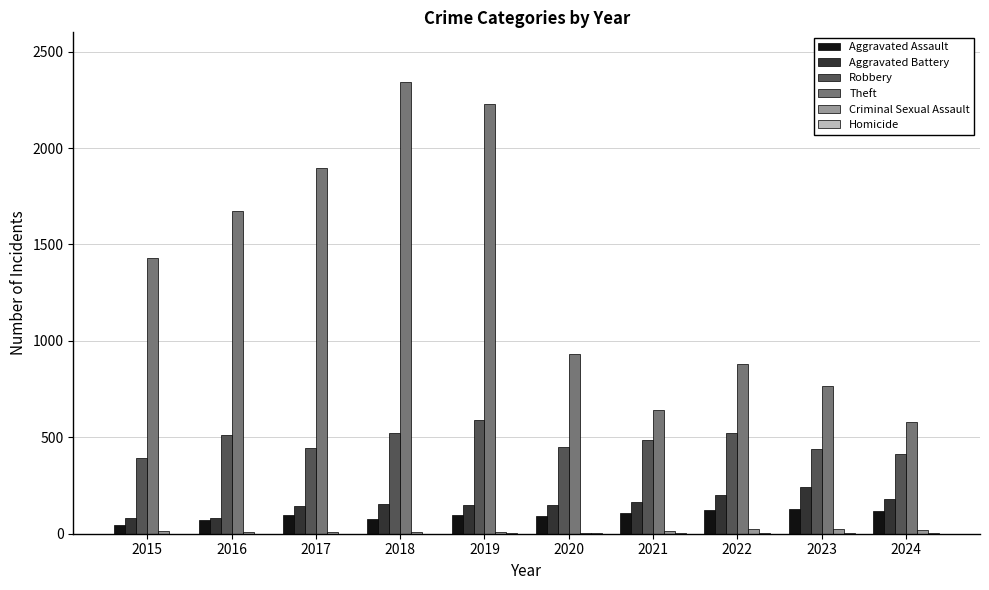

Which series has the largest range (max minus min)?

Theft